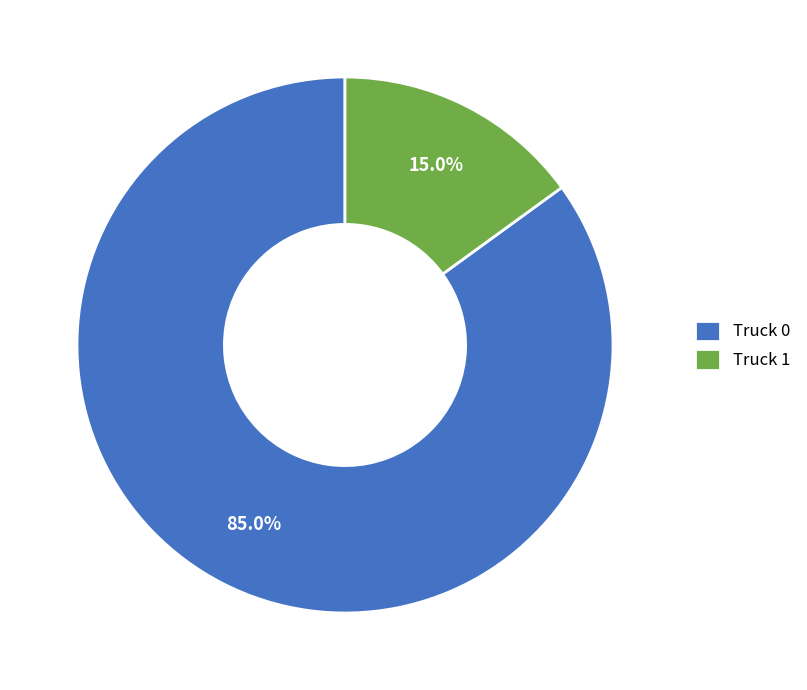

Does Truck 0 represent more than half of the total?

Yes